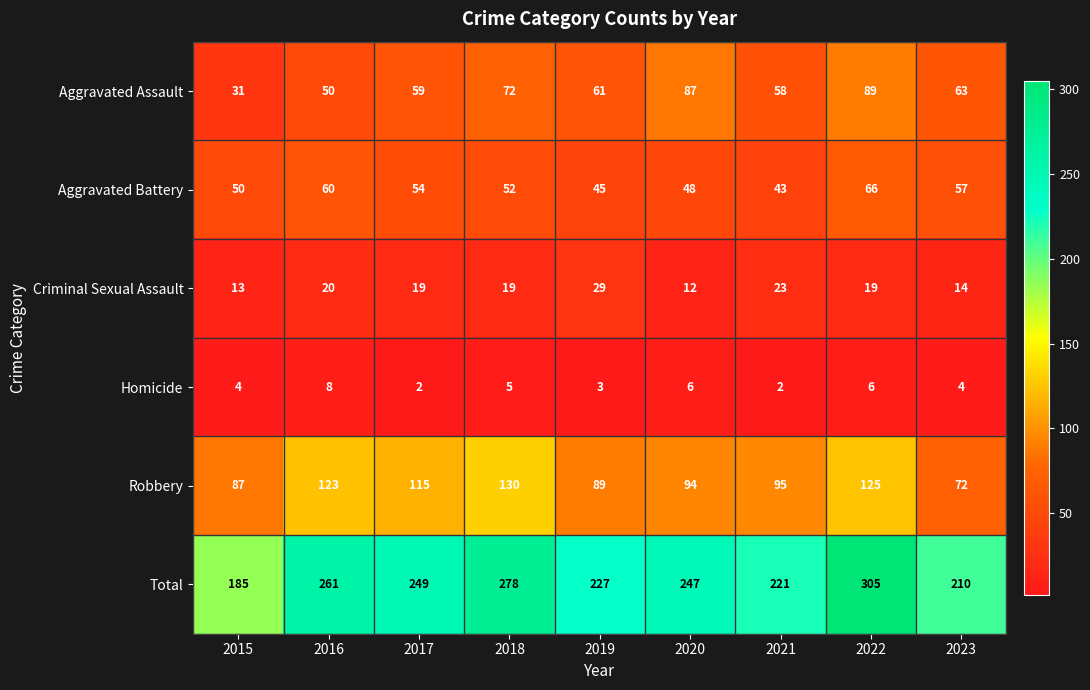

The value of Robbery at 2019 is 89. True or false?

True